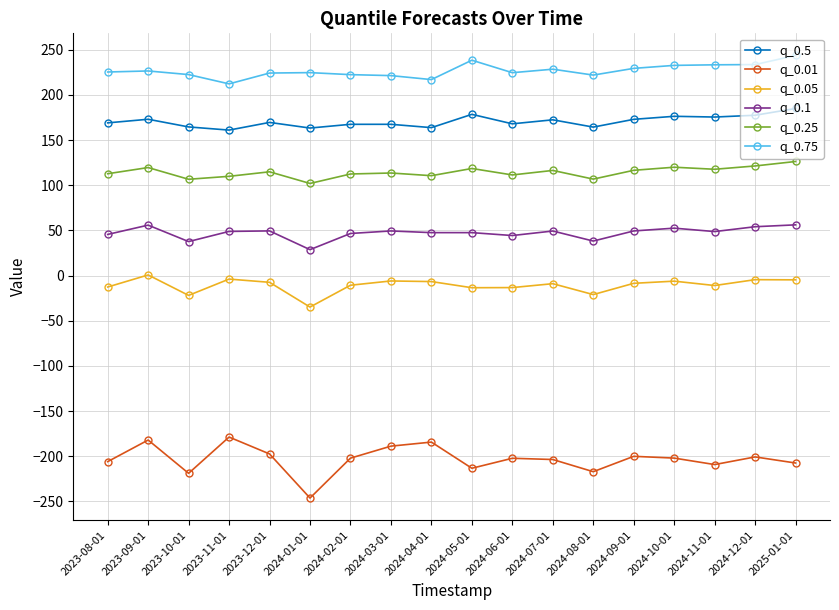

True or false: q_0.75 and q_0.1 intersect in this chart.

False